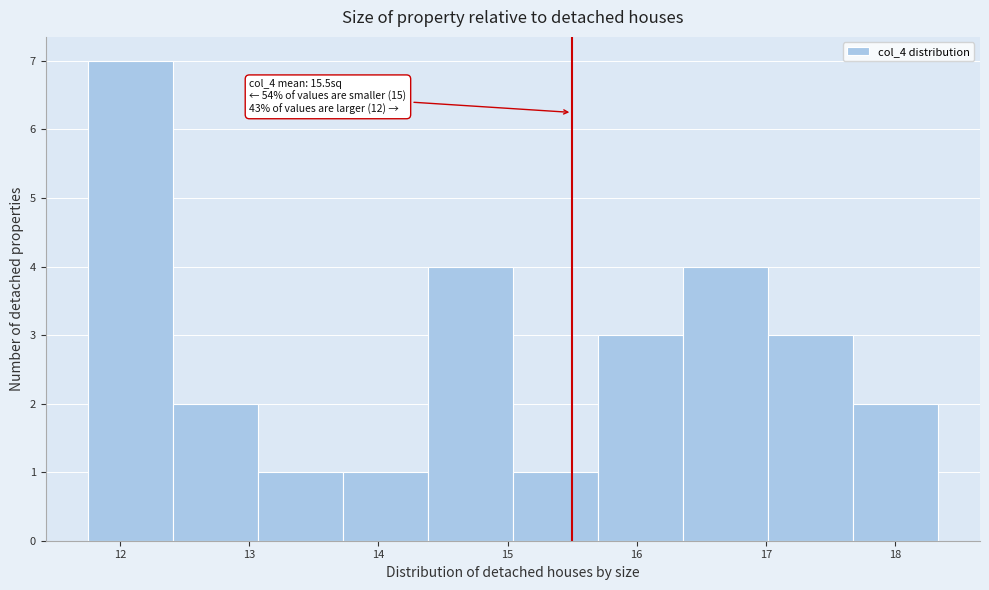

Over which range of the x-axis is the bar tallest?

11.8 to 12.4